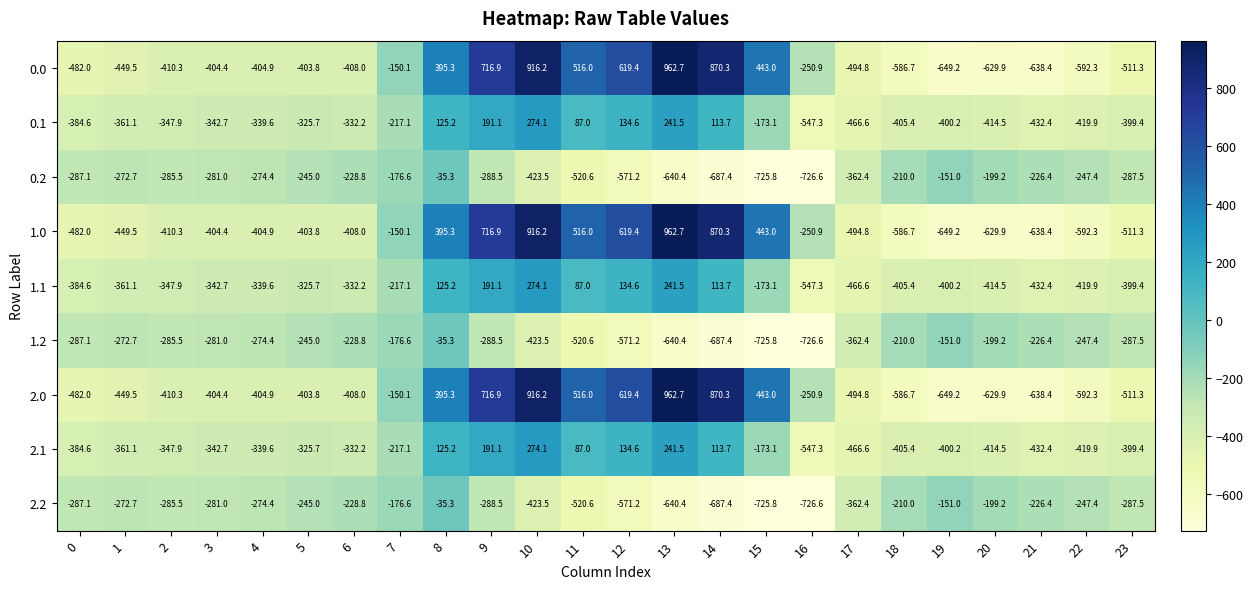

How many data points in 1.2 are less than -281?

12